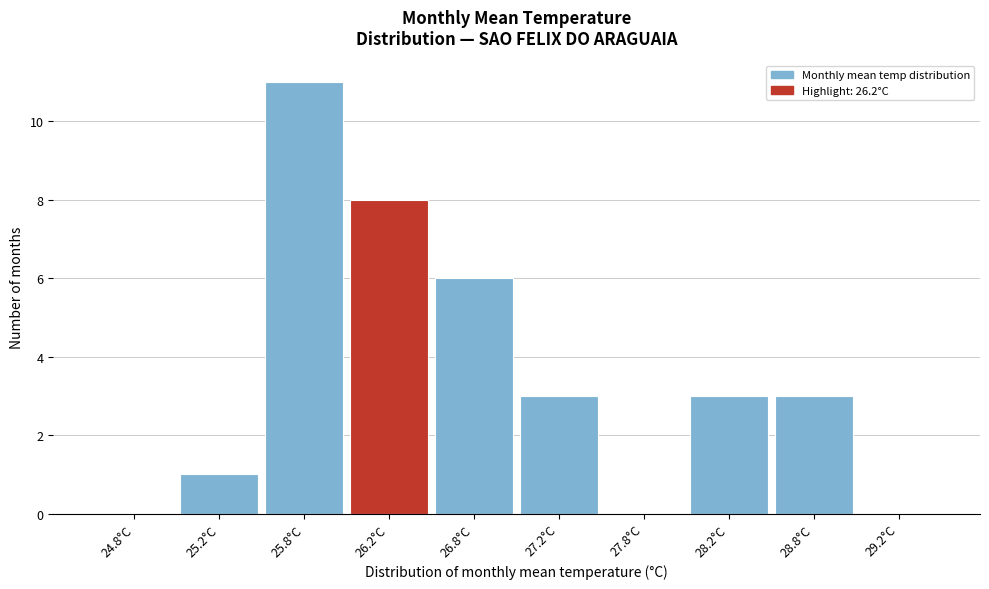

How tall is the bar that spans 25.5 to 26.0 on the x-axis? The values are not printed on the chart, so give them approximately, as read against the axis.

11